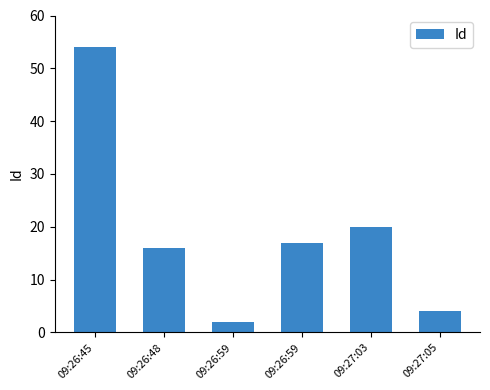

What is the minimum value shown in the chart?

2